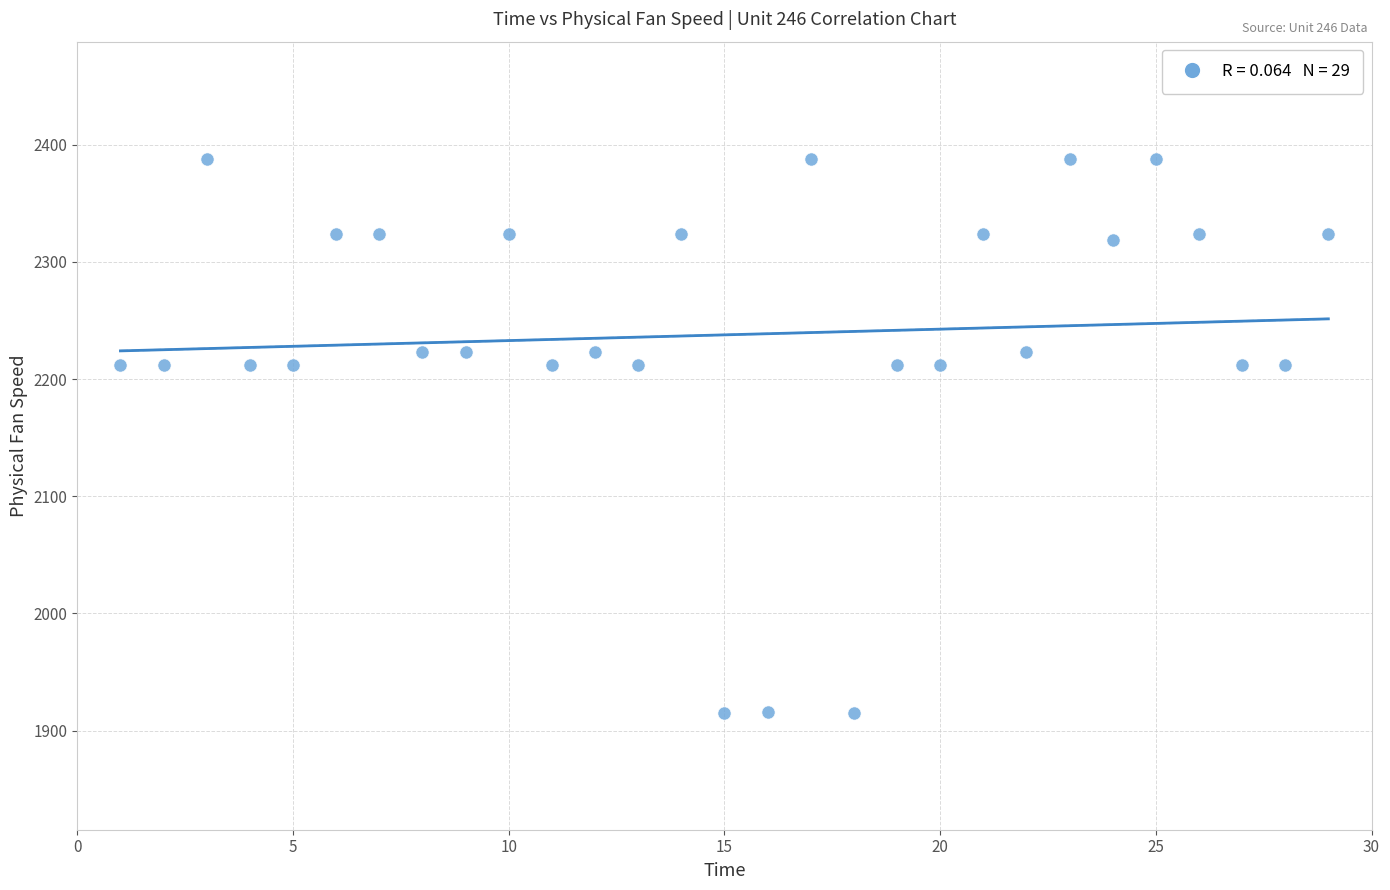

What is the range of X values (max minus min)?

28.0